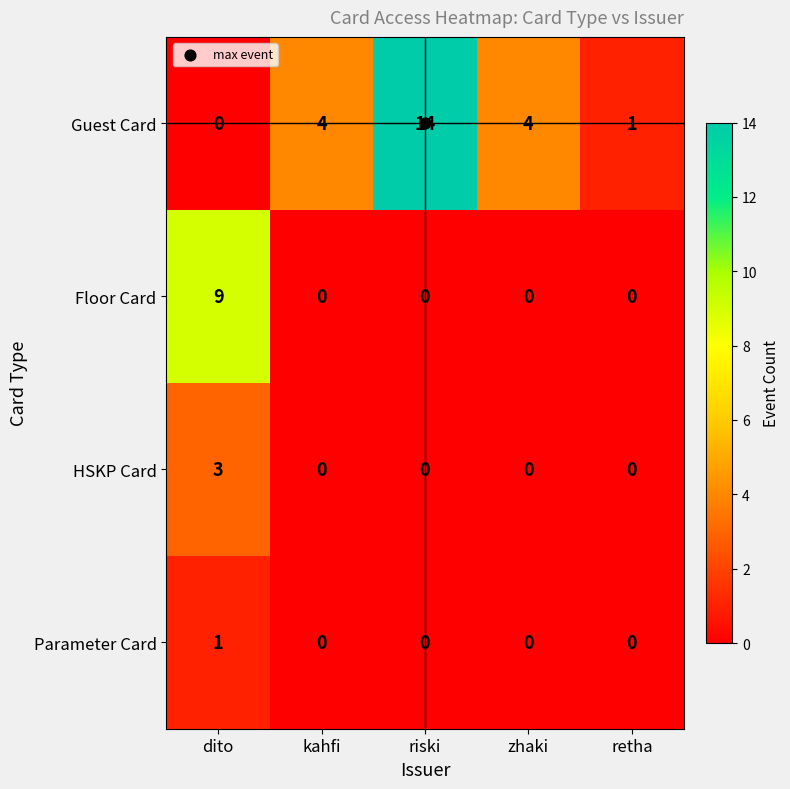

Which series has the largest total across all categories?

Guest Card